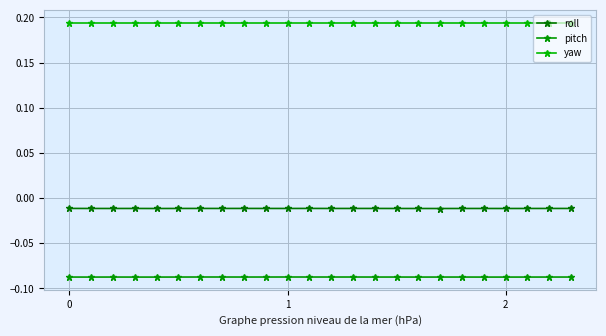

List the series in order of their overall mean, lowest first.

pitch, roll, yaw